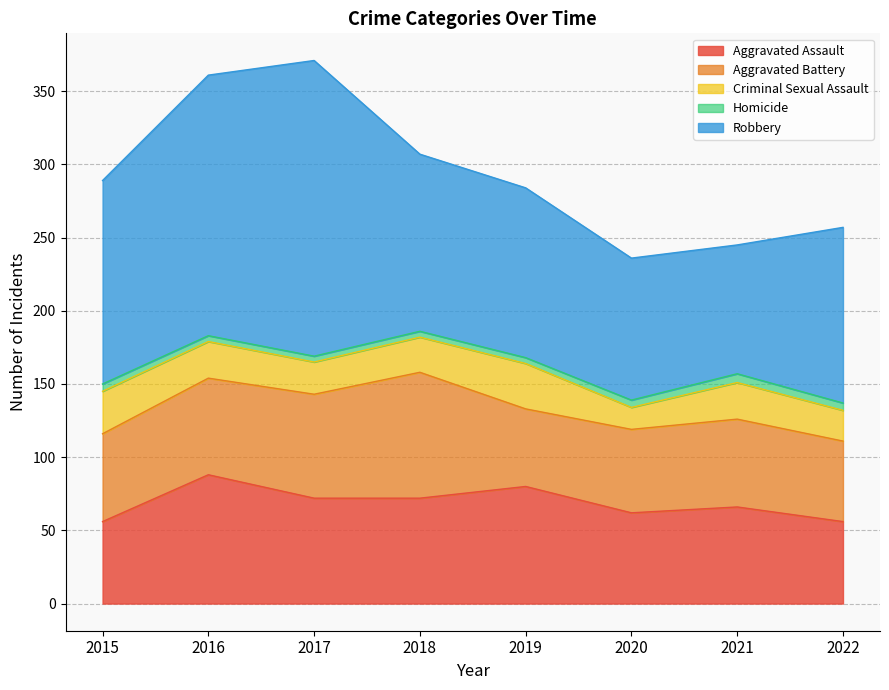

Reading left to right, extract all data points from this chart.

Aggravated Assault: 56	88	72	72	80	62	66	56
Aggravated Battery: 60	66	71	86	53	57	60	55
Criminal Sexual Assault: 29	25	22	24	31	15	25	21
Homicide: 5	4	4	4	4	5	6	5
Robbery: 139	178	202	121	116	97	88	120